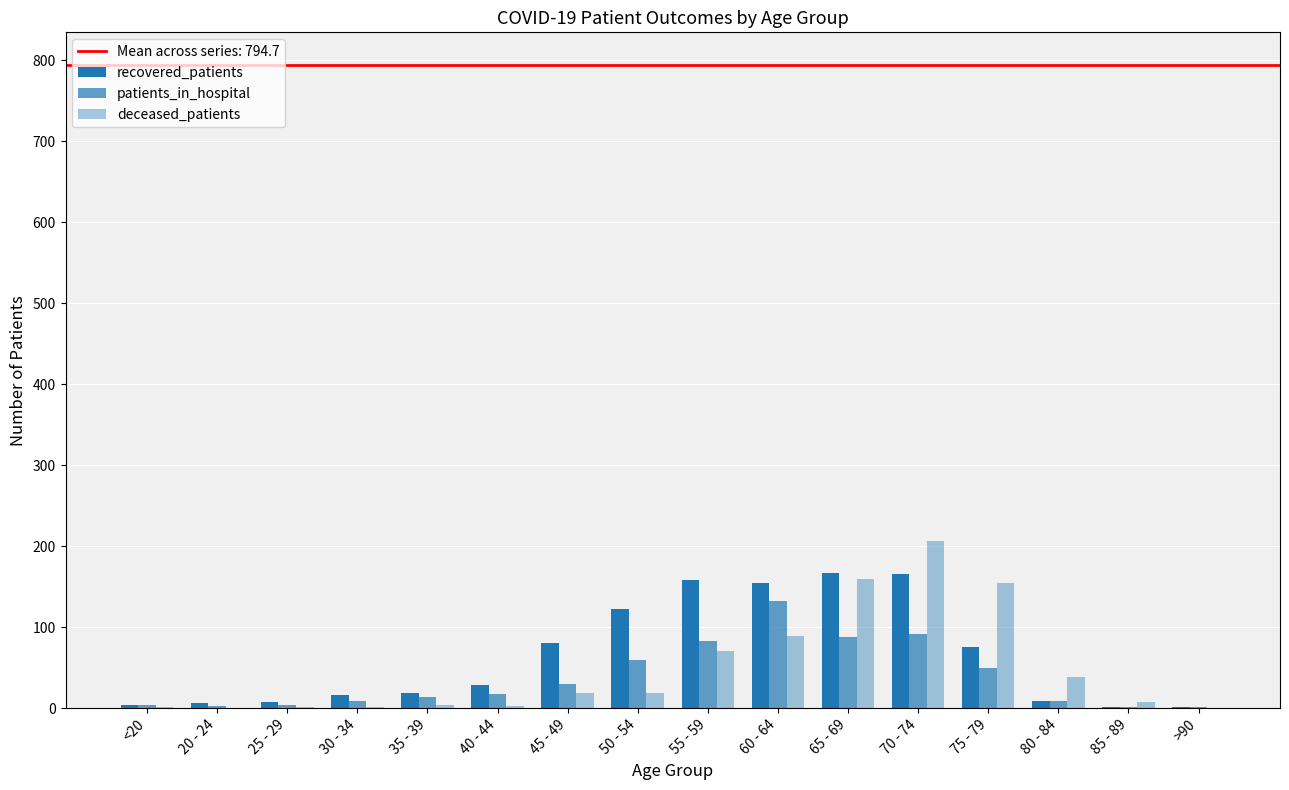

How many distinct data groups are displayed?

3